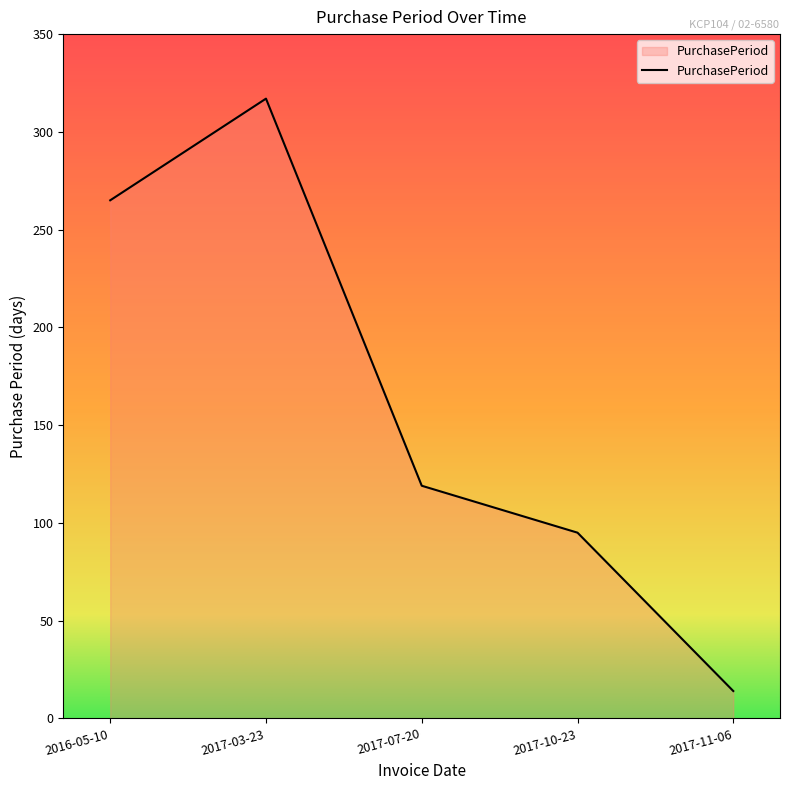

Rank the categories by value from lowest to highest.

2017-11-06, 2017-10-23, 2017-07-20, 2016-05-10, 2017-03-23